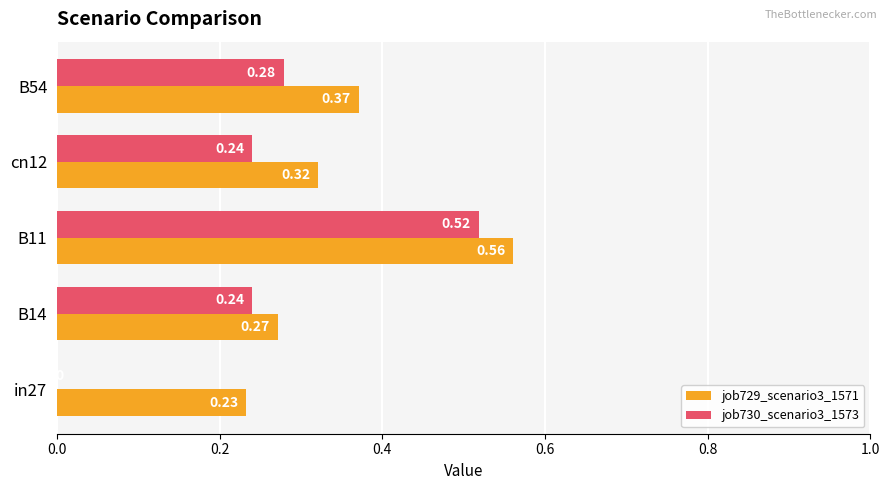

Which series changed the most between B14 and cn12?

job729_scenario3_1571